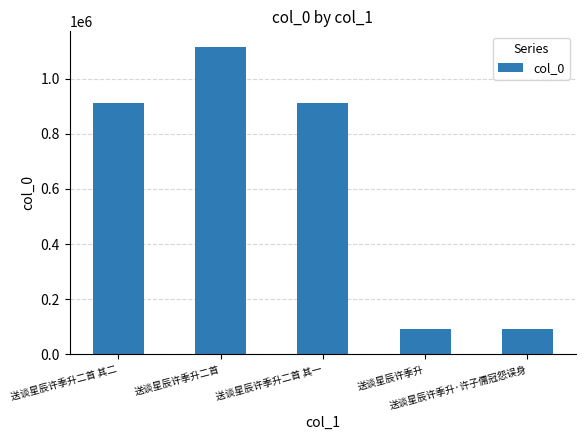

The value at 送谈星辰许季升二首 is 672417. True or false?

False